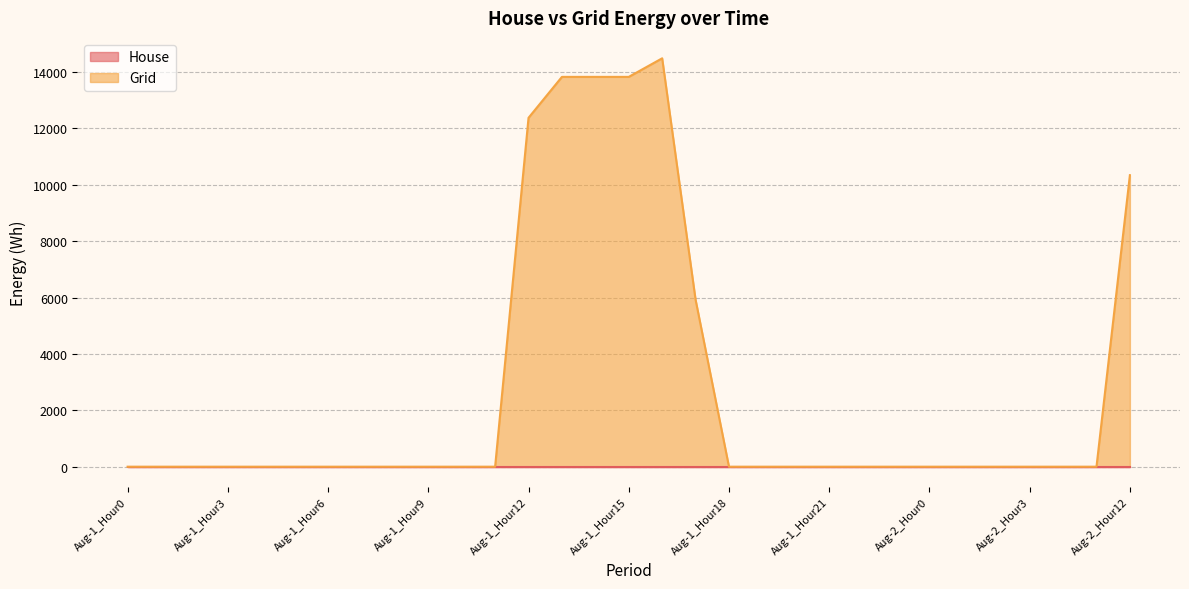

True or false: there are more than 2 points higher than both neighbors.

False